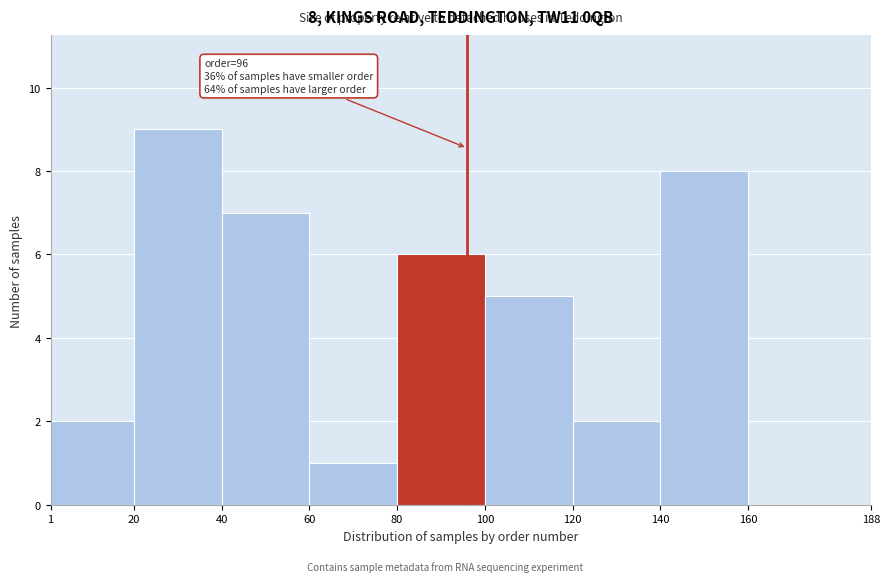

Over which range of the x-axis is the bar tallest?

20 to 40